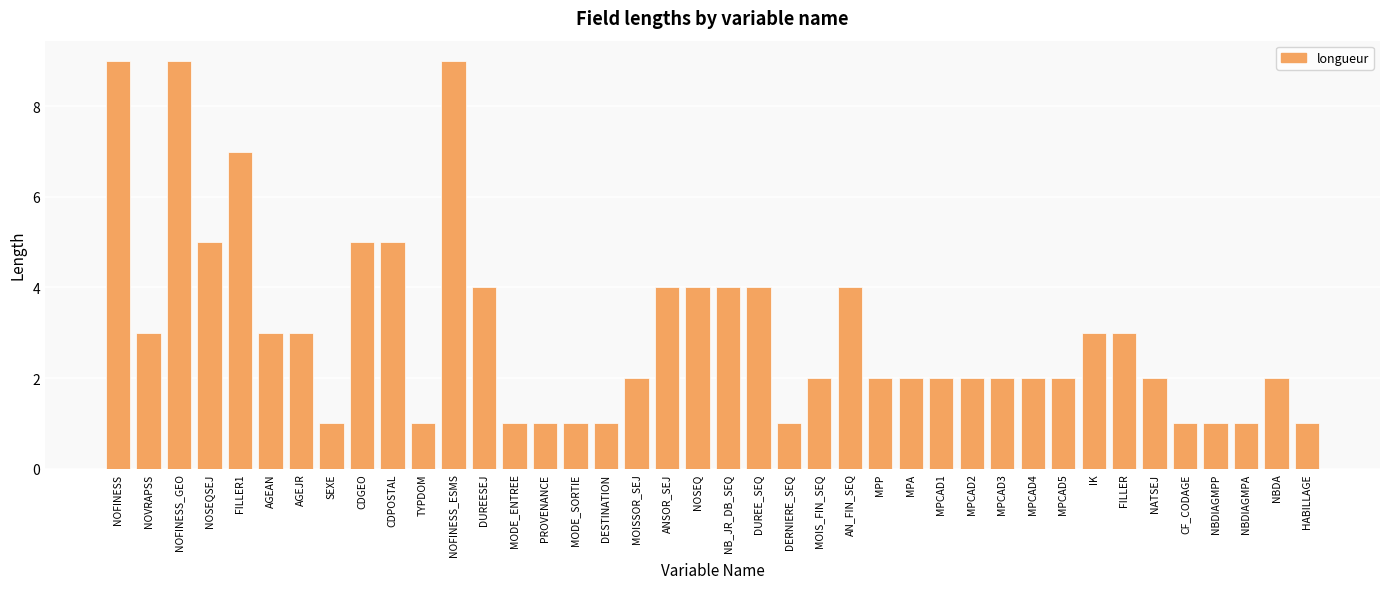

How many categories are shown in the chart?

40